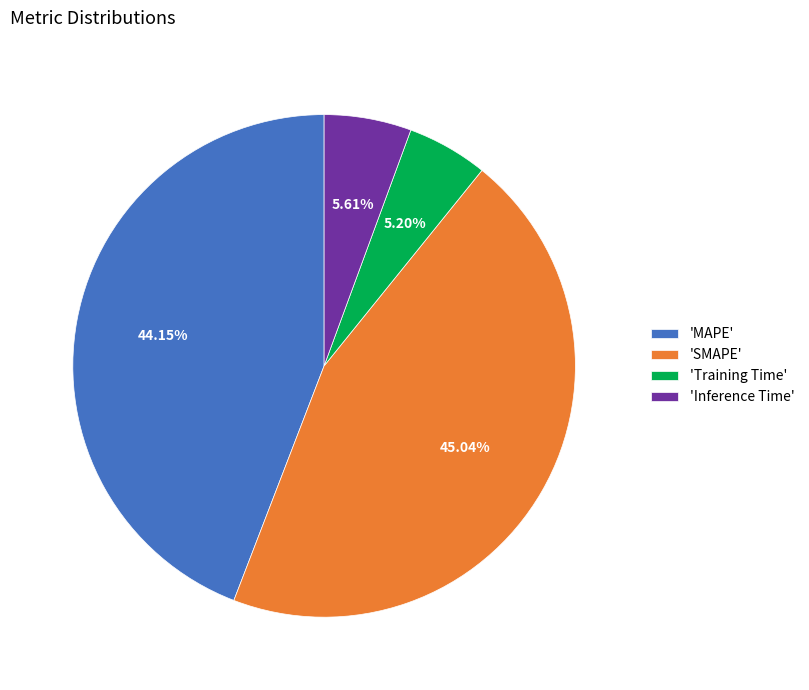

What is the largest slice in the pie chart?

'SMAPE'